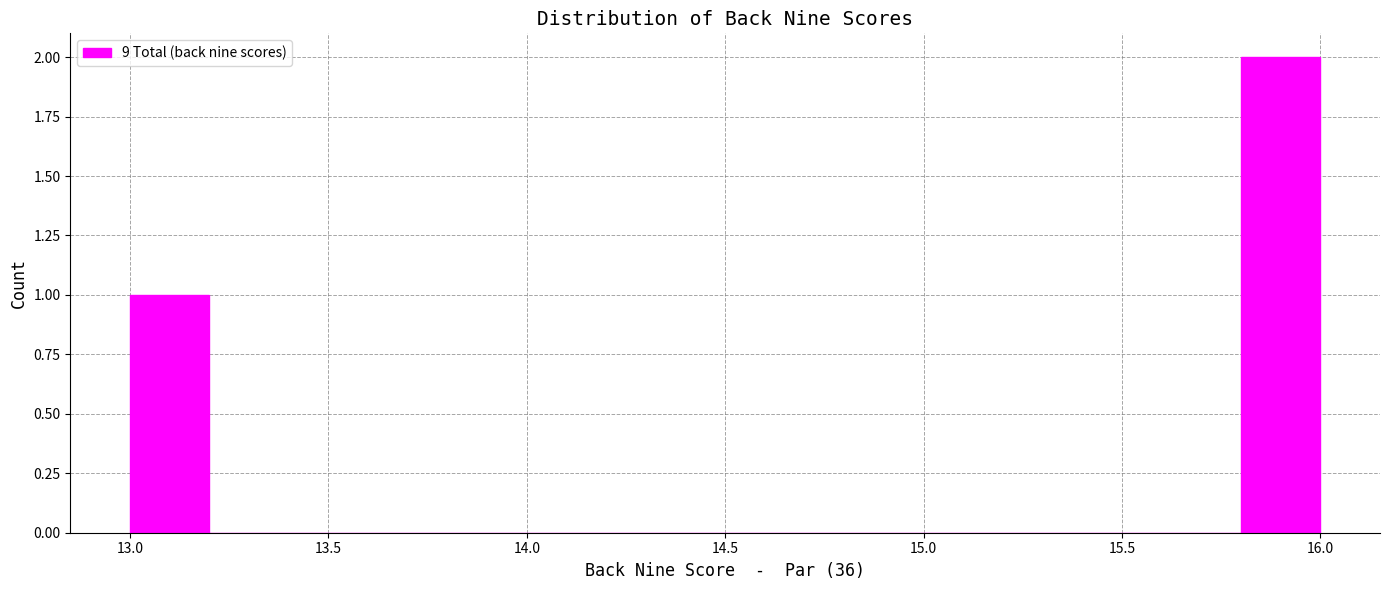

Which range on the x-axis has the tallest bar?

15.8 to 16.0